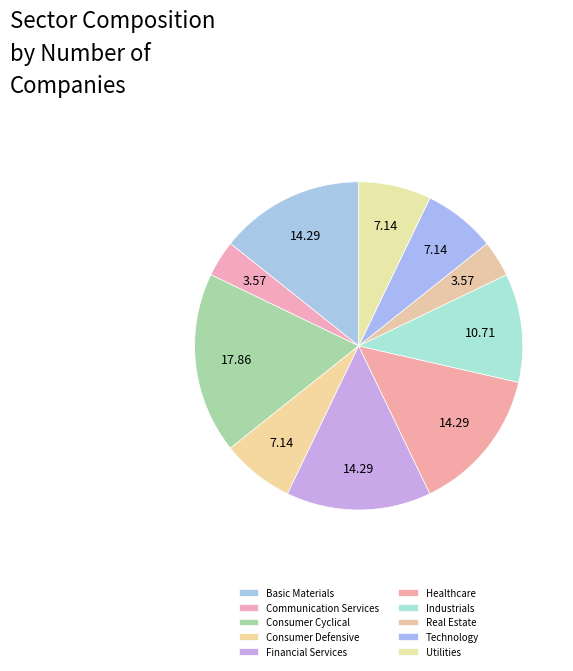

To the nearest percent, what is the average slice percentage?

10%